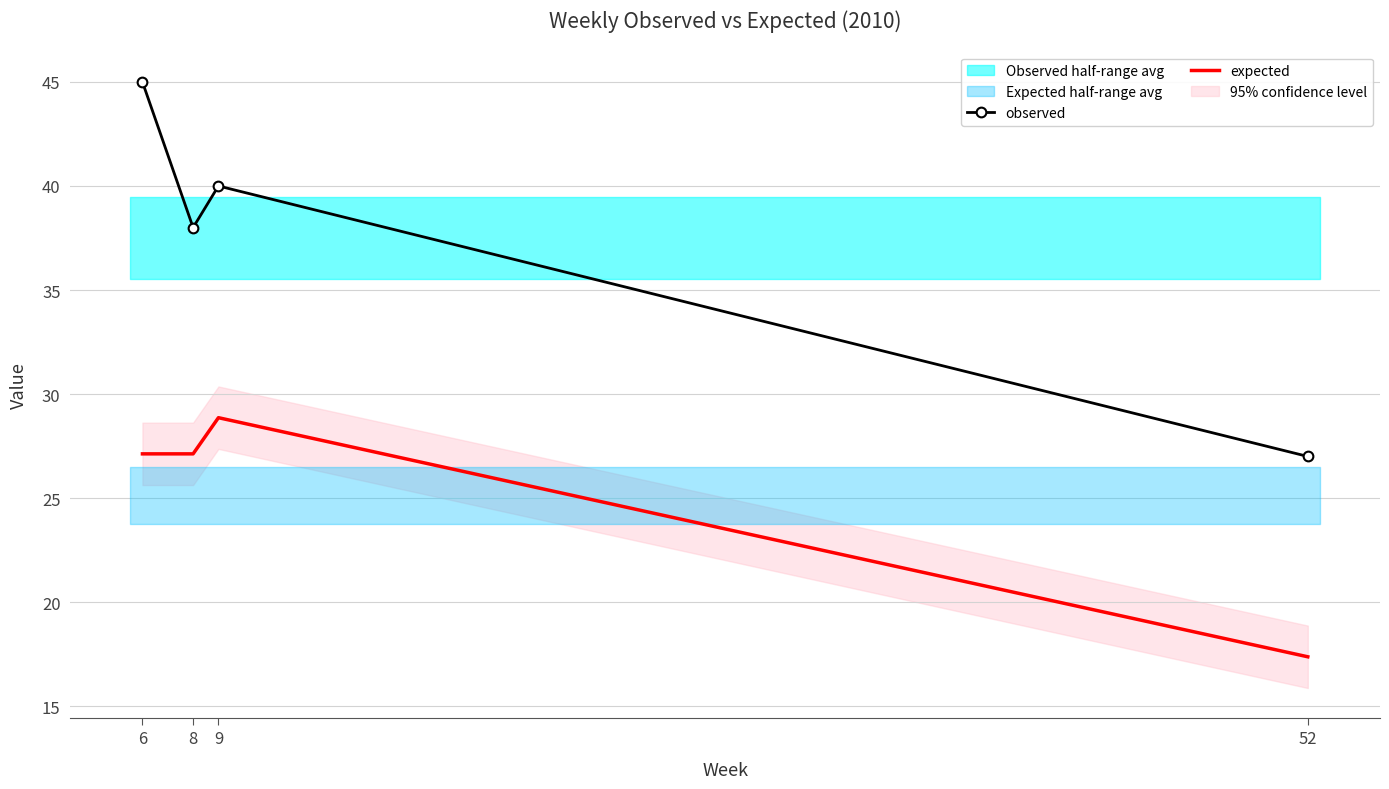

At which label does observed first exceed 40?

6